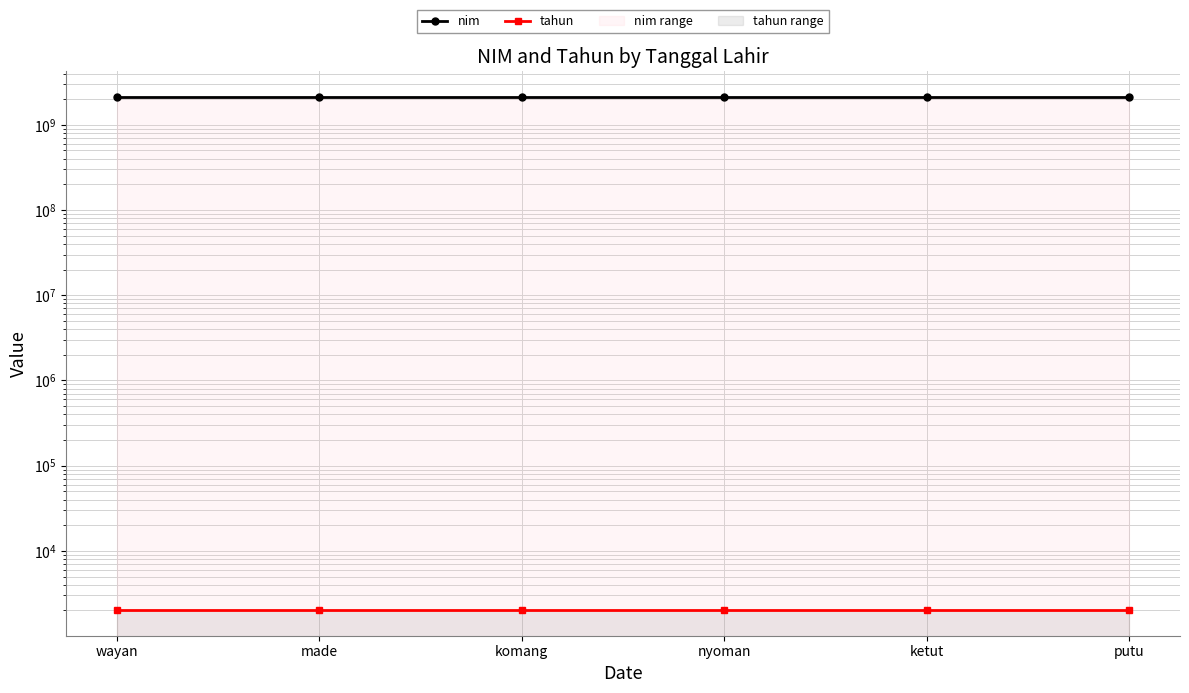

Which series changed the most between komang and ketut?

nim